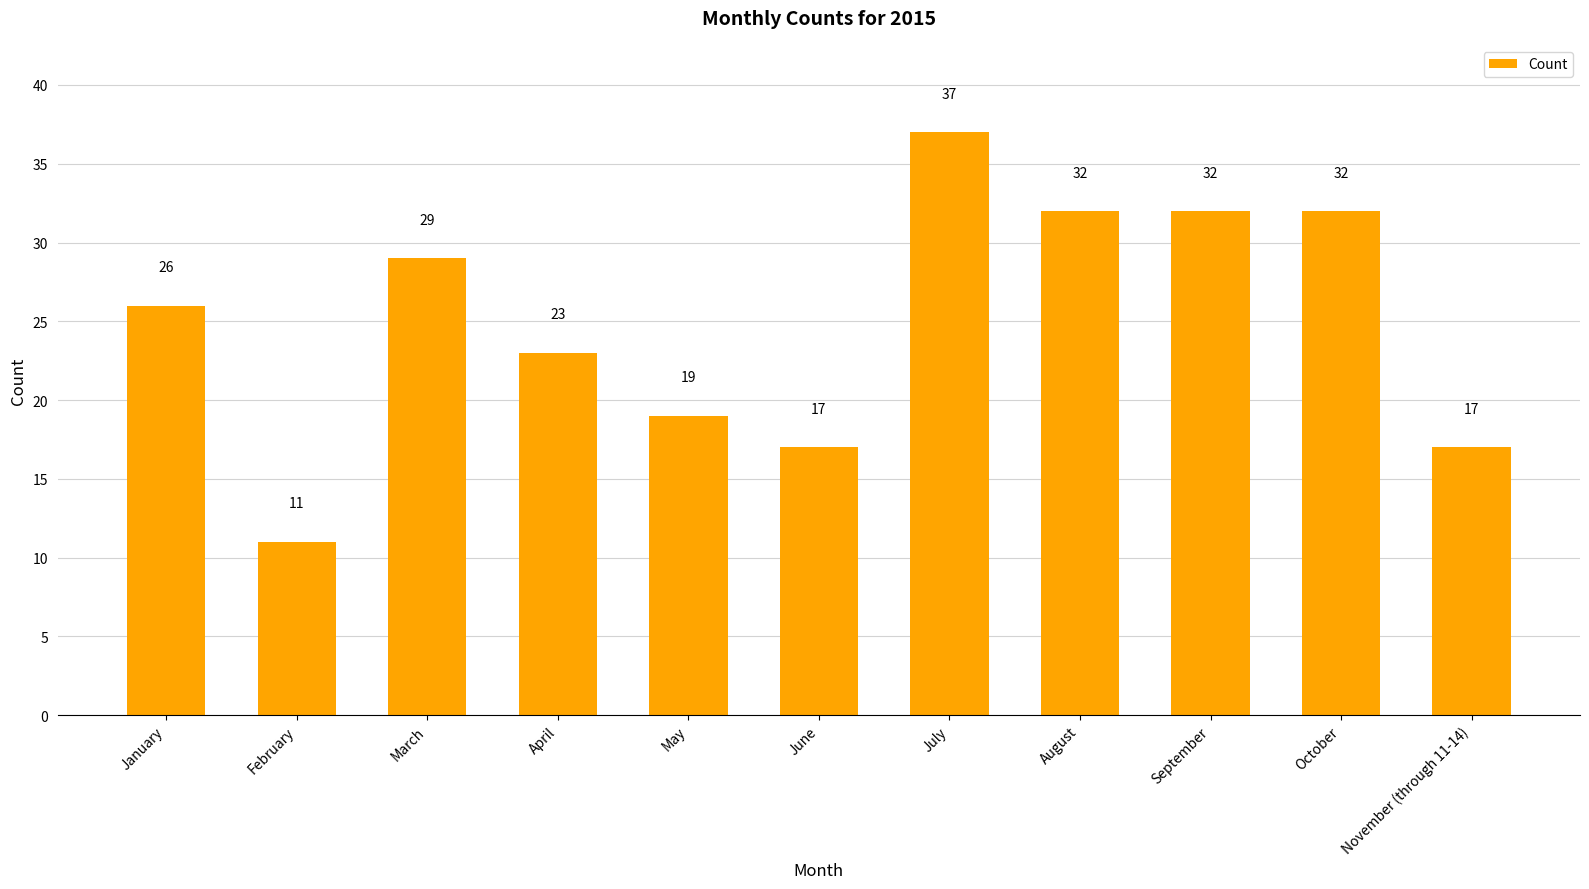

What is the sum of all values?

275